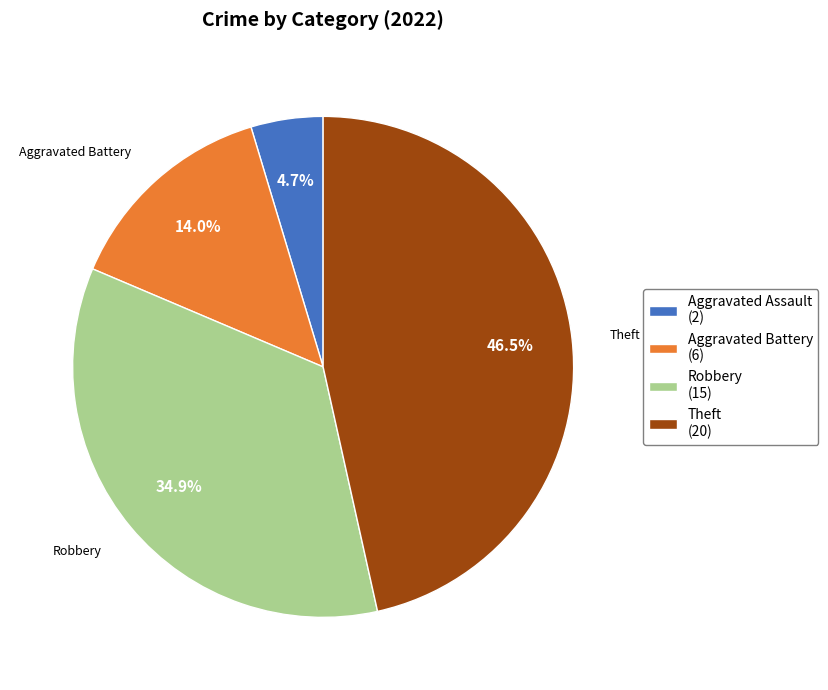

Rank the categories by value from lowest to highest.

Aggravated Assault (2), Aggravated Battery (6), Robbery (15), Theft (20)